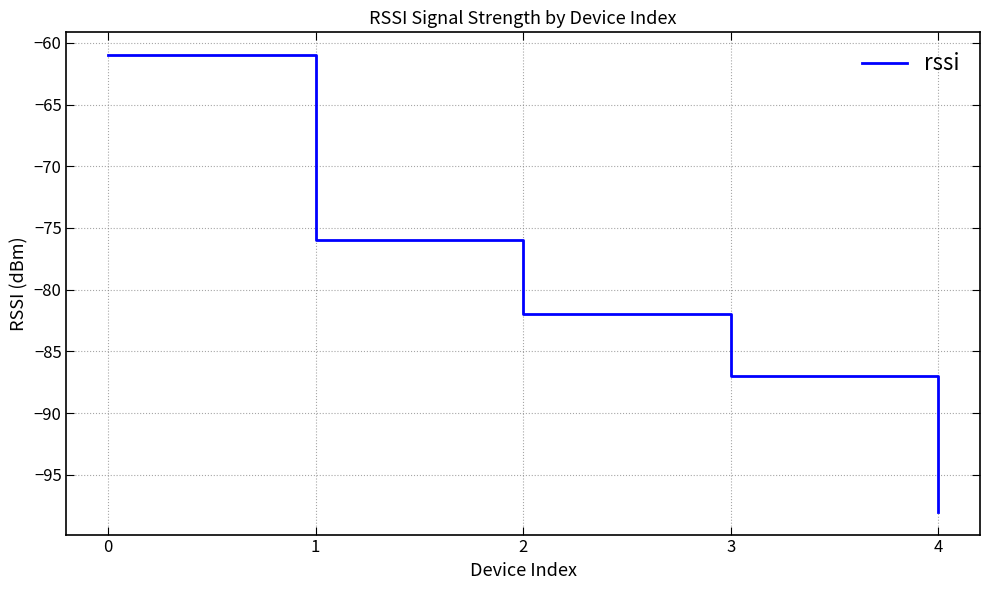

At which category does the chart reach its minimum across all series?

4